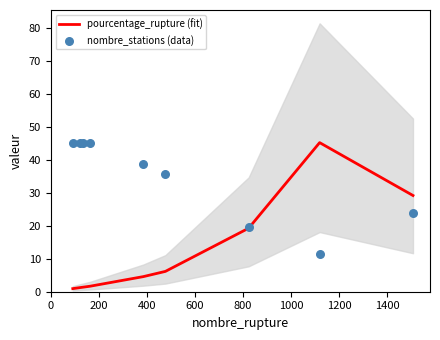

At how many categories does at least one series exceed 6?

9